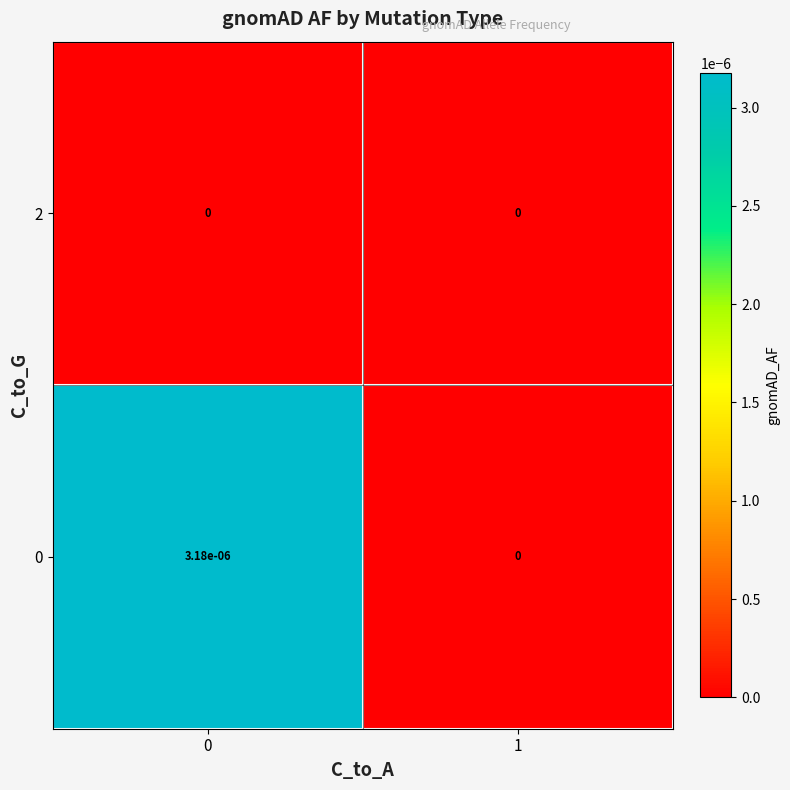

The 2 series shows 0.0 at 0. True or false?

True